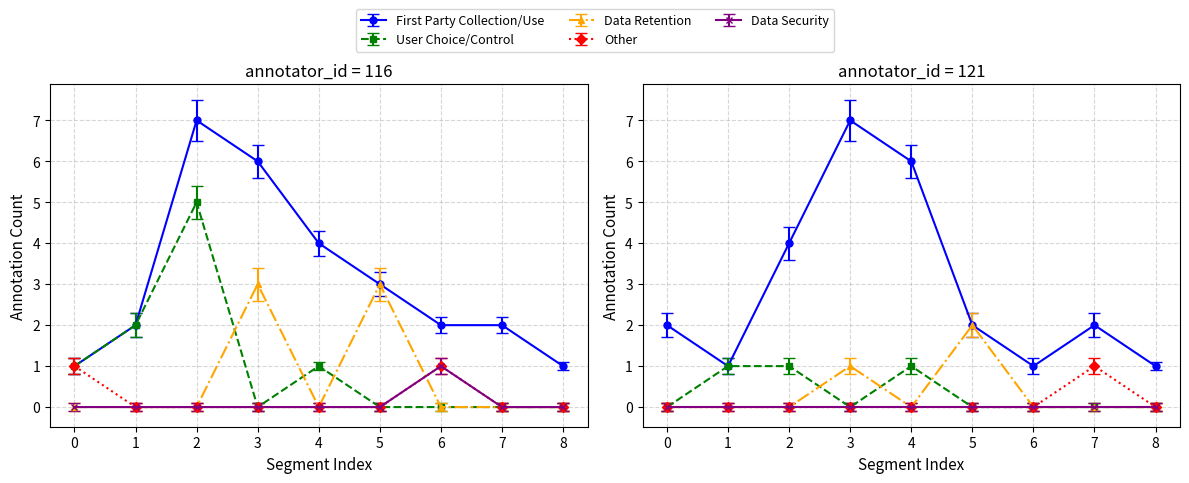

At how many categories does at least one series exceed 5?

2